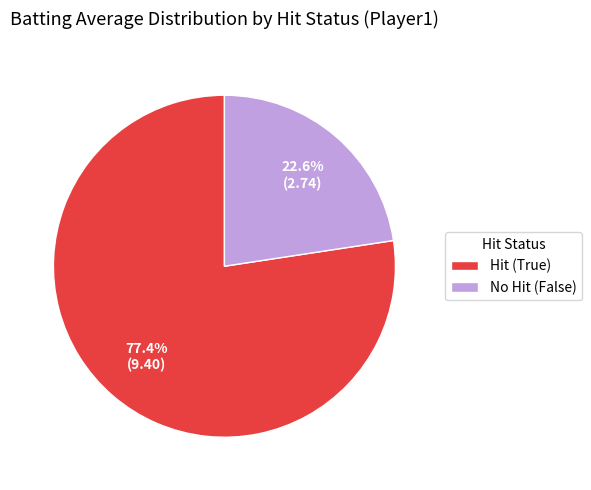

Which has a higher value, No Hit (False) or Hit (True)?

Hit (True)